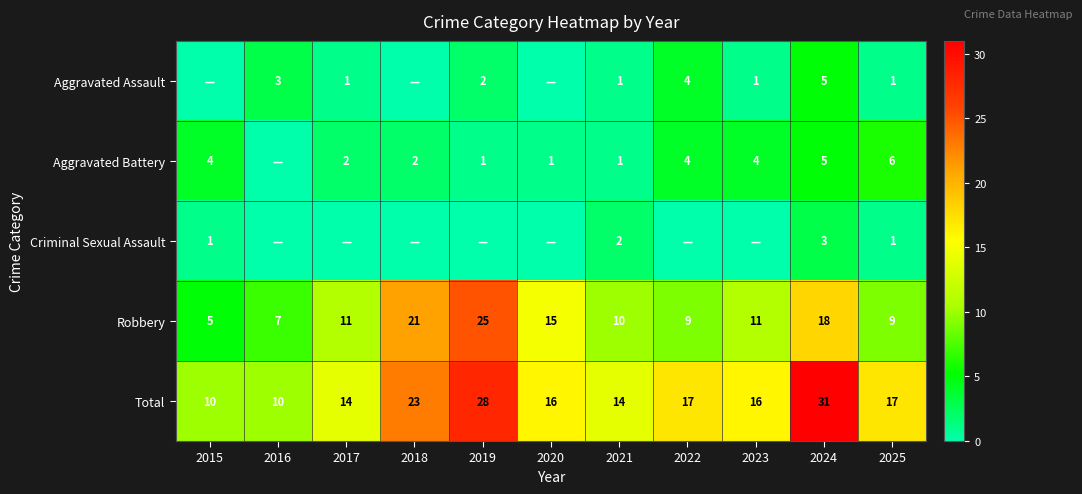

What is the spread (max minus min) of values at 2023?

16